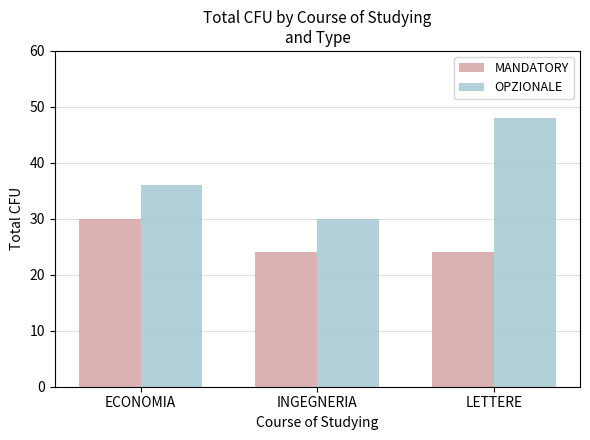

Reading right to left, extract all data points from this chart.

MANDATORY: 24	24	30
OPZIONALE: 48	30	36